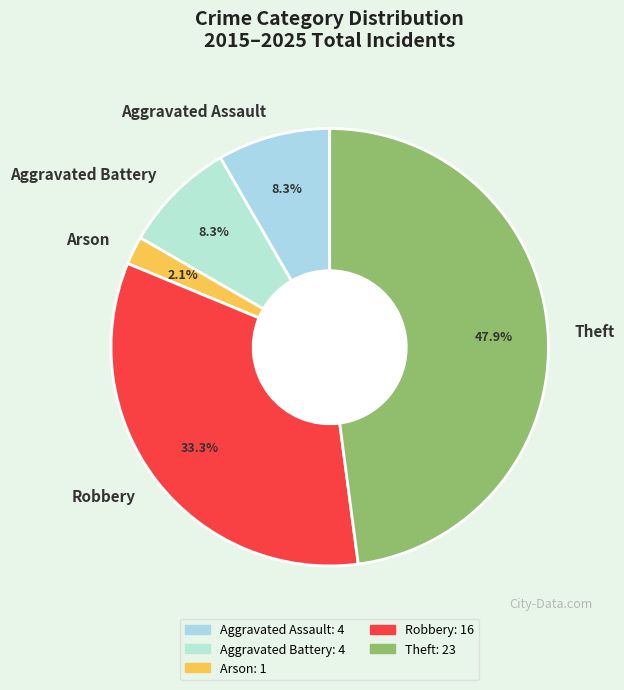

Is there a majority slice in this chart?

No